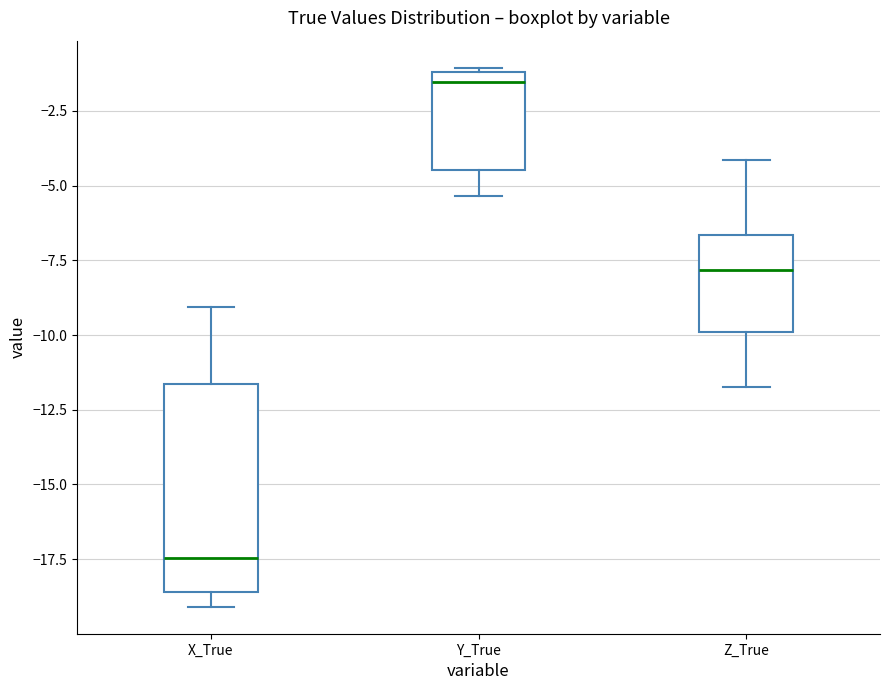

Reading left to right, transcribe this box plot: for each box, give where its median line is, the range the box spans, and where its two whiskers end, as read against the y-axis. The values are not printed on the chart, so give them approximately, as read against the axis.

X_True: median -17.5, box -18.5 to -11.5, whiskers -19.0 to -9.0
Y_True: median -1.5, box -4.5 to -1.0, whiskers -5.5 to -1.0
Z_True: median -8.0, box -10.0 to -6.5, whiskers -11.5 to -4.0